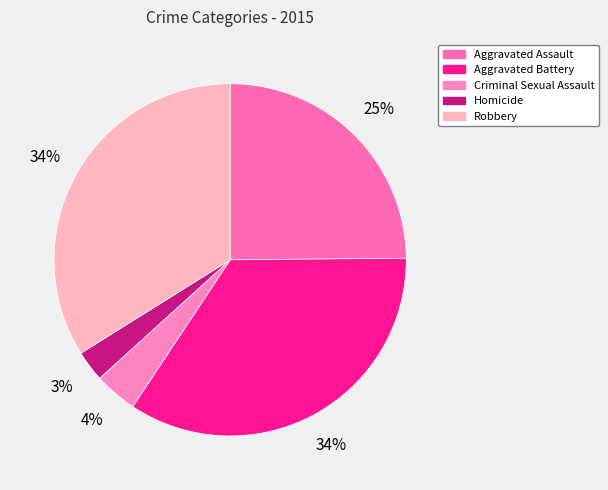

To the nearest percent, what is the average slice percentage?

20%